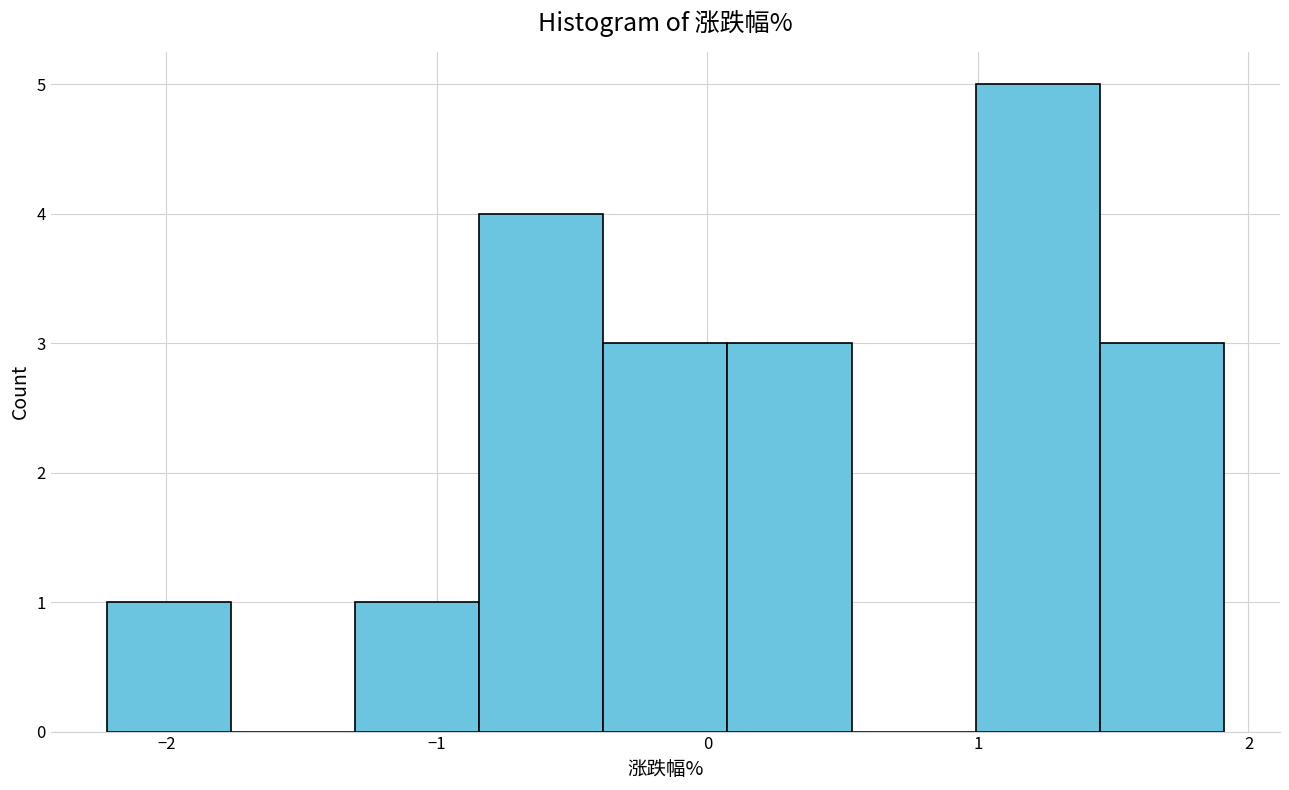

Reading left to right, transcribe this chart: for each bar, give the range it covers on the x-axis and its height. Neither the bar edges nor the heights are printed on the chart, so give them approximately, as read against the axes.

-2.2 to -1.8: 1
-1.8 to -1.3: 0
-1.3 to -0.8: 1
-0.8 to -0.4: 4
-0.4 to 0.1: 3
0.1 to 0.5: 3
0.5 to 1.0: 0
1.0 to 1.5: 5
1.5 to 1.9: 3